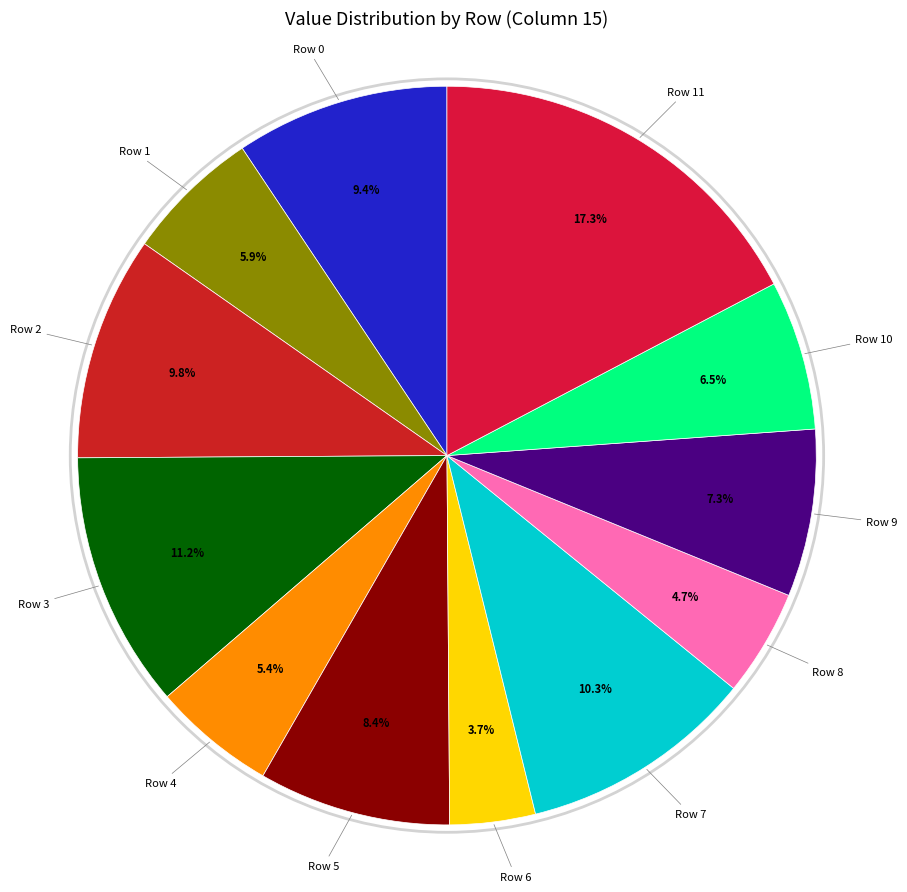

Count the number of slices in the pie.

12